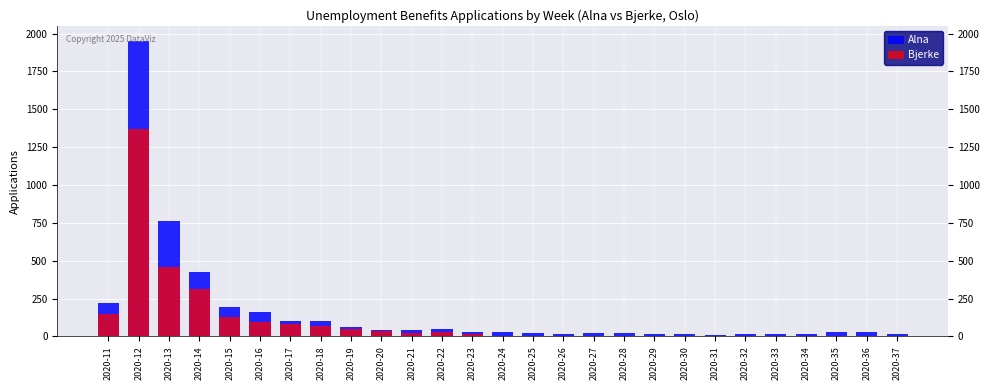

List the series in order of their overall mean, lowest first.

Bjerke, Alna